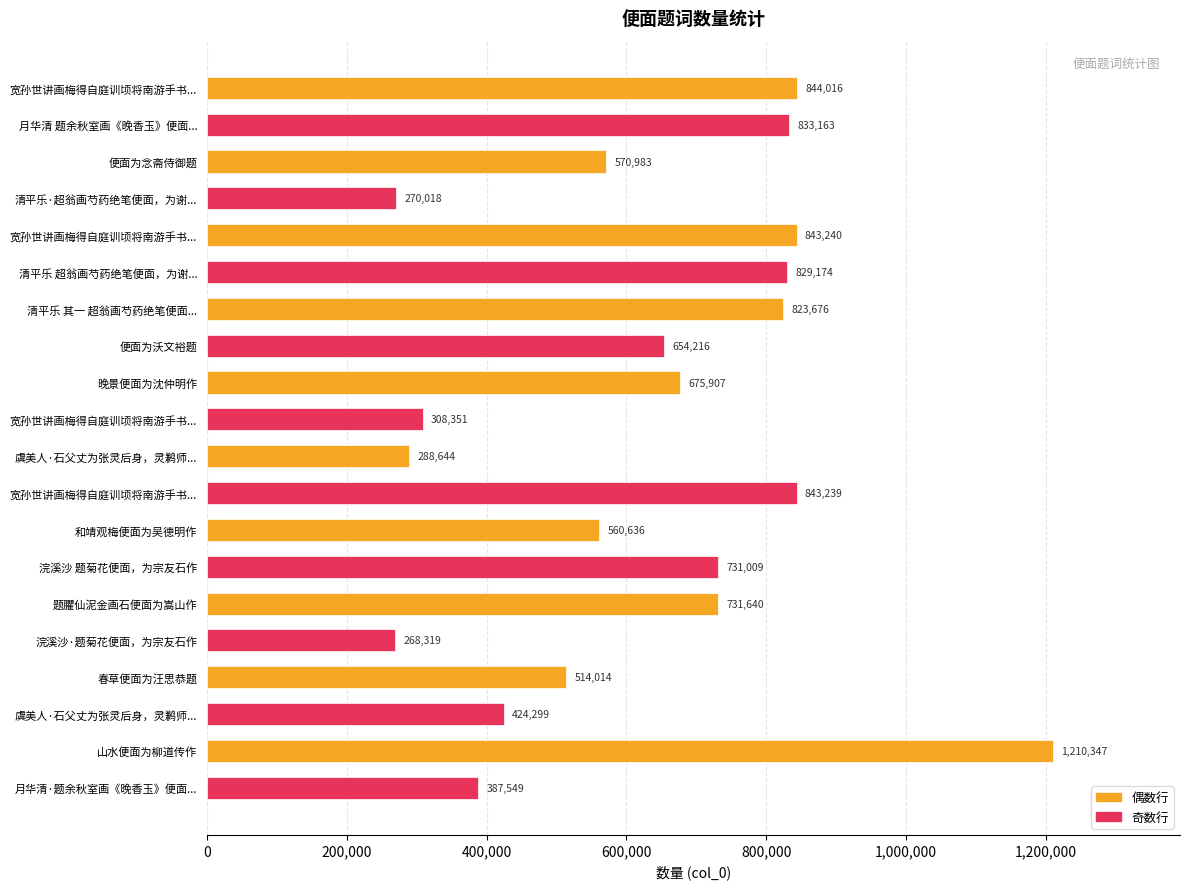

How many bars are there in total?

20